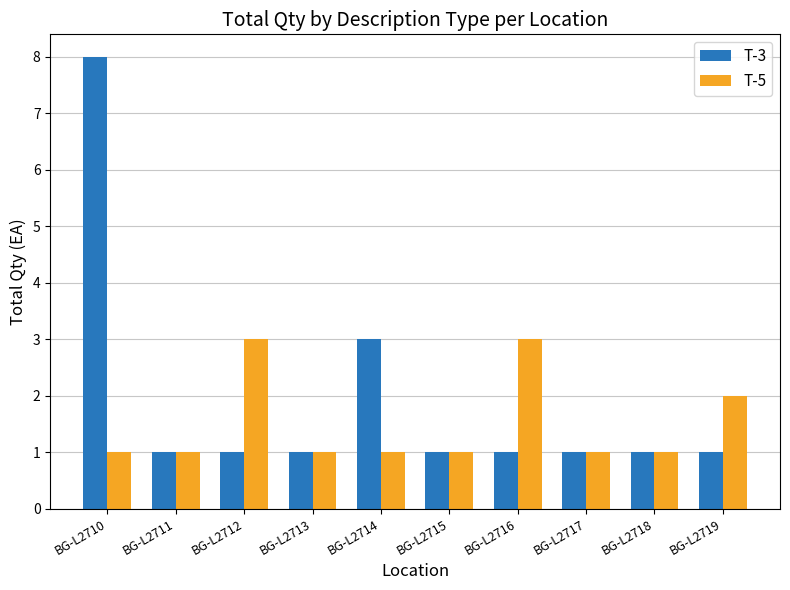

What value does the T-5 series have at BG-L2710?

1